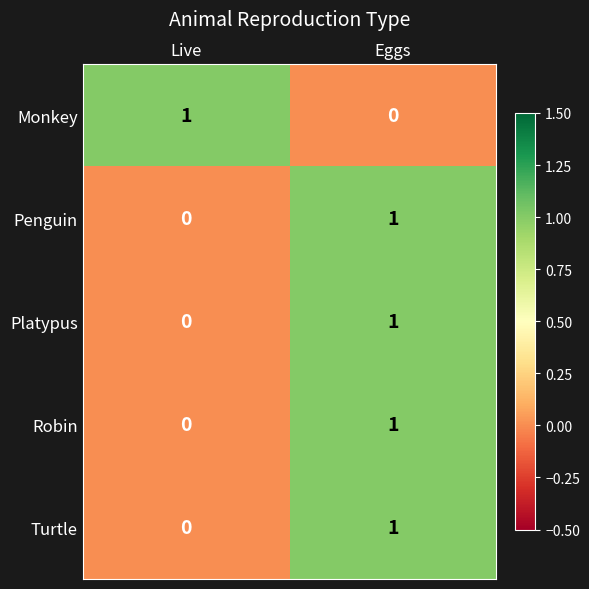

Where is Robin nearest to the value 0?

Live